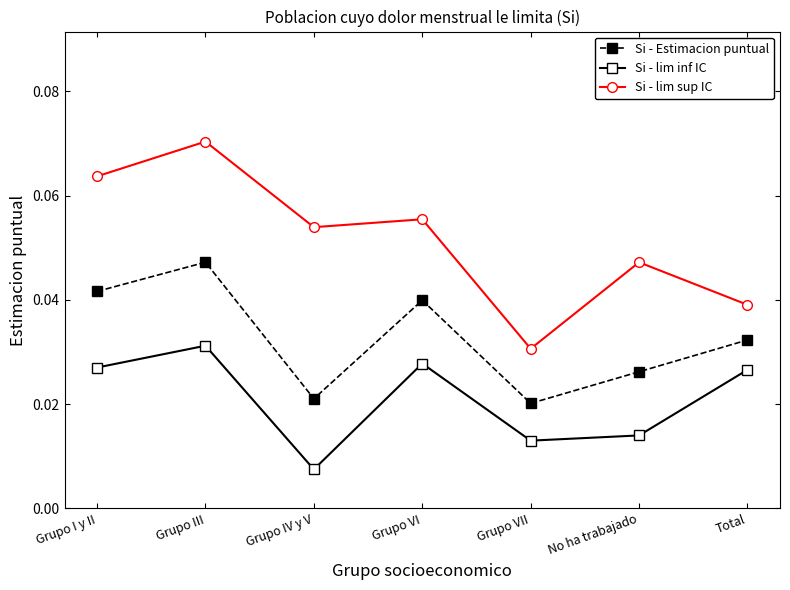

At how many categories does at least one series exceed 0?

7